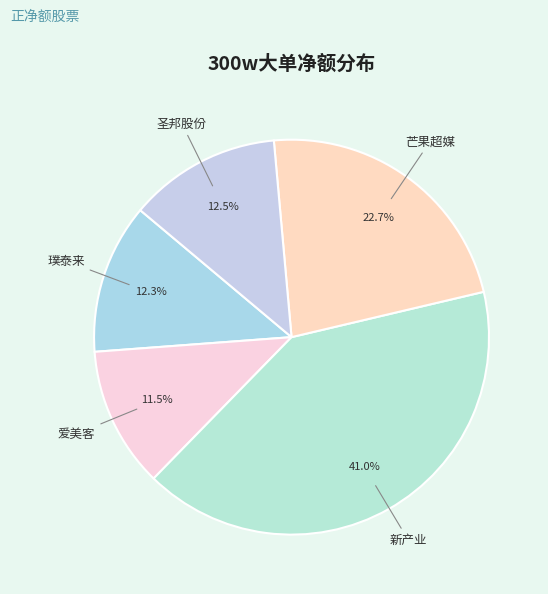

Count the number of slices in the pie.

5